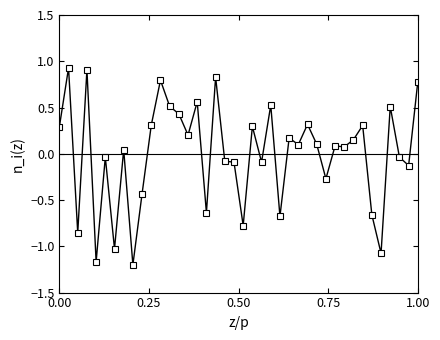

True or false: there are more than 2 points higher than both neighbors.

True